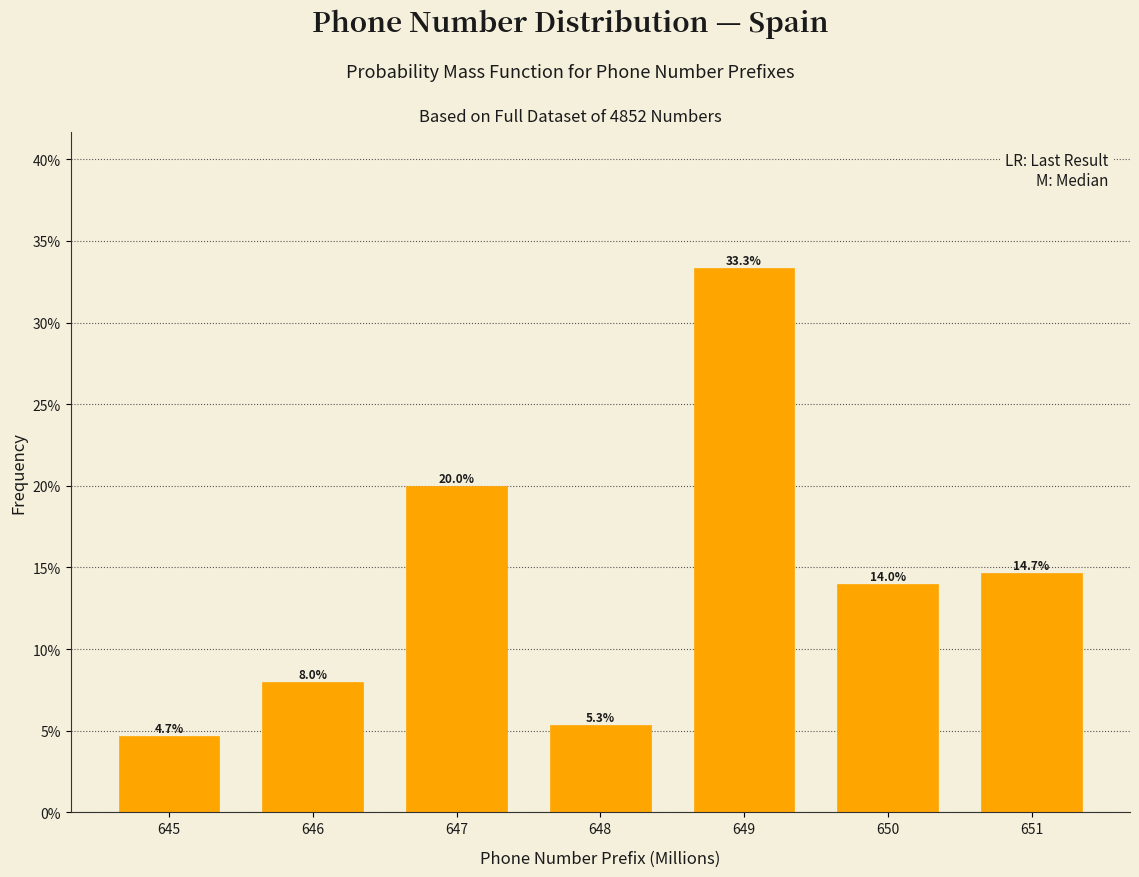

Reading left to right, extract all data points from this chart.

4.7	8.0	20.0	5.3	33.3	14.0	14.7